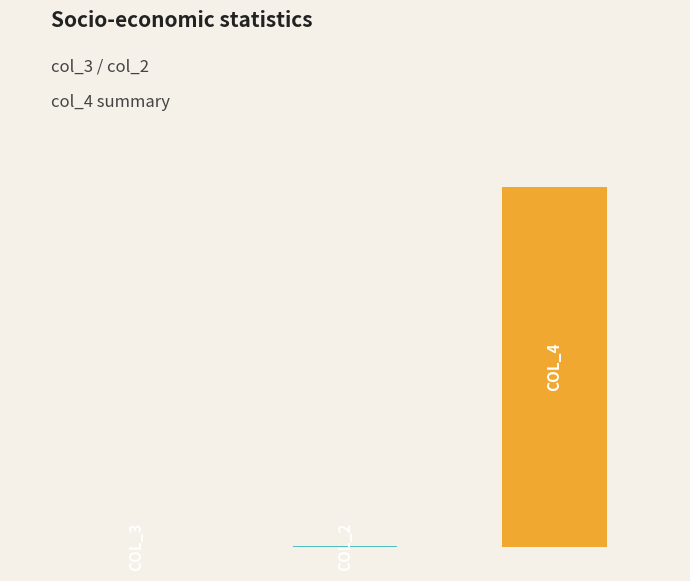

Does the chart contain any negative values?

No